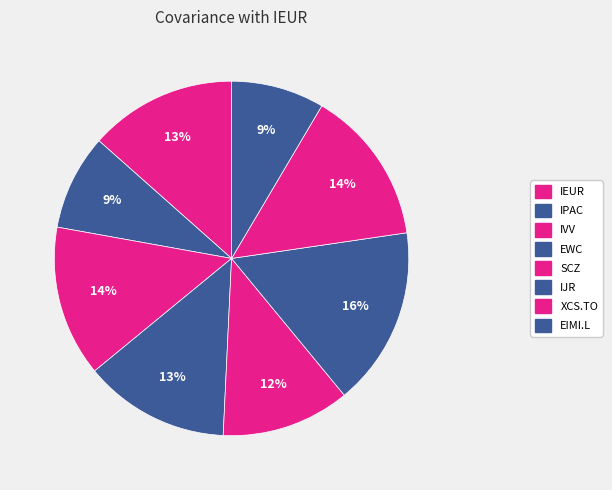

True or false: SCZ accounts for 12% of the total.

True